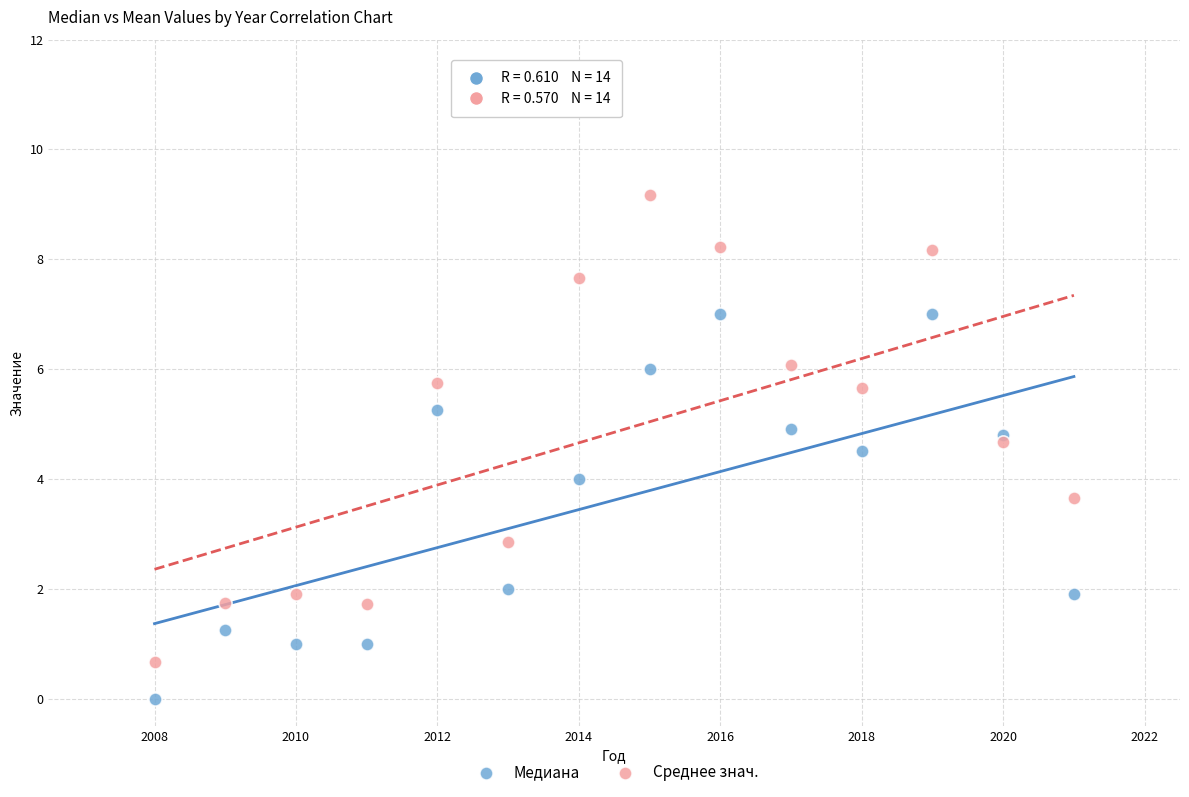

What is the X range (max minus min) for the scatter plot?

13.0